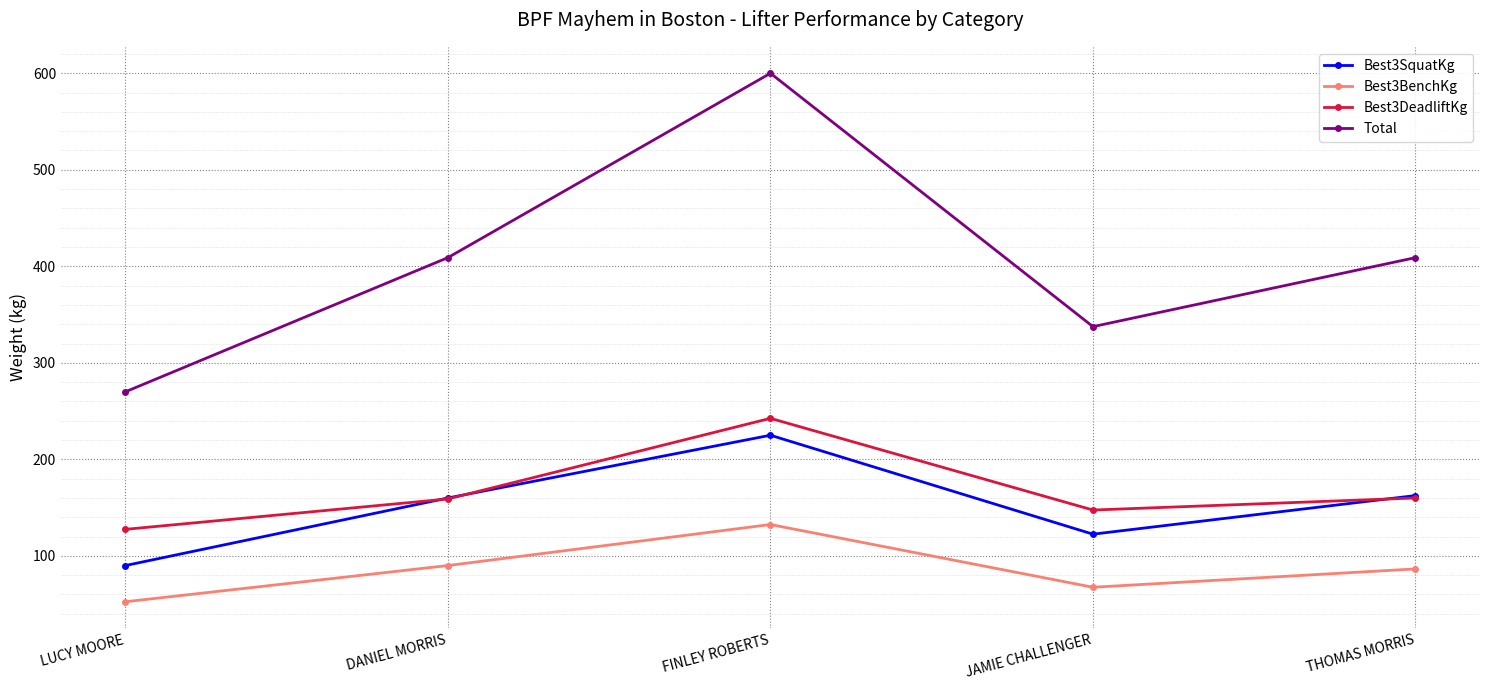

What position from the right is FINLEY ROBERTS?

3